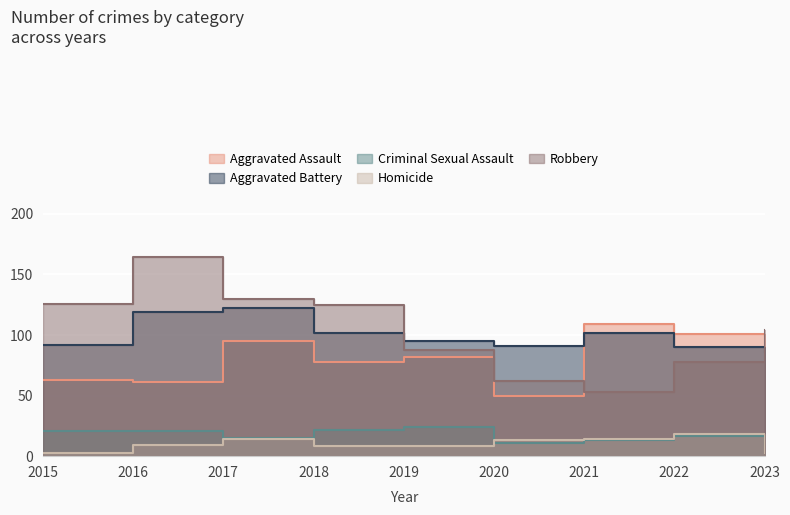

What is the sum of the Robbery values at 2022 and 2023?

182